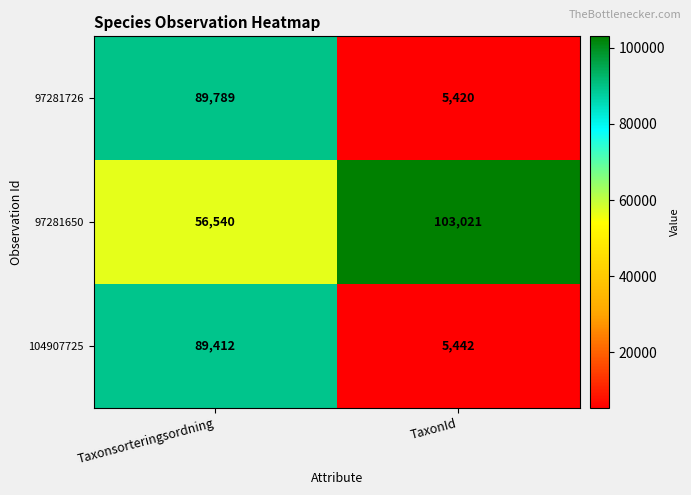

Reading left to right, transcribe all the data shown in this chart.

97281726: Taxonsorteringsordning=89789	TaxonId=5420
97281650: Taxonsorteringsordning=56540	TaxonId=103021
104907725: Taxonsorteringsordning=89412	TaxonId=5442